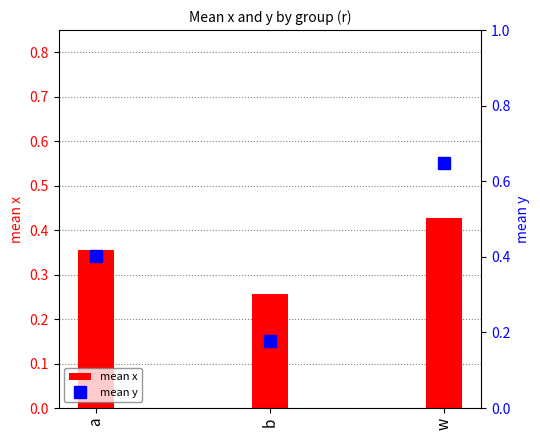

Which series has the widest spread of values?

mean y